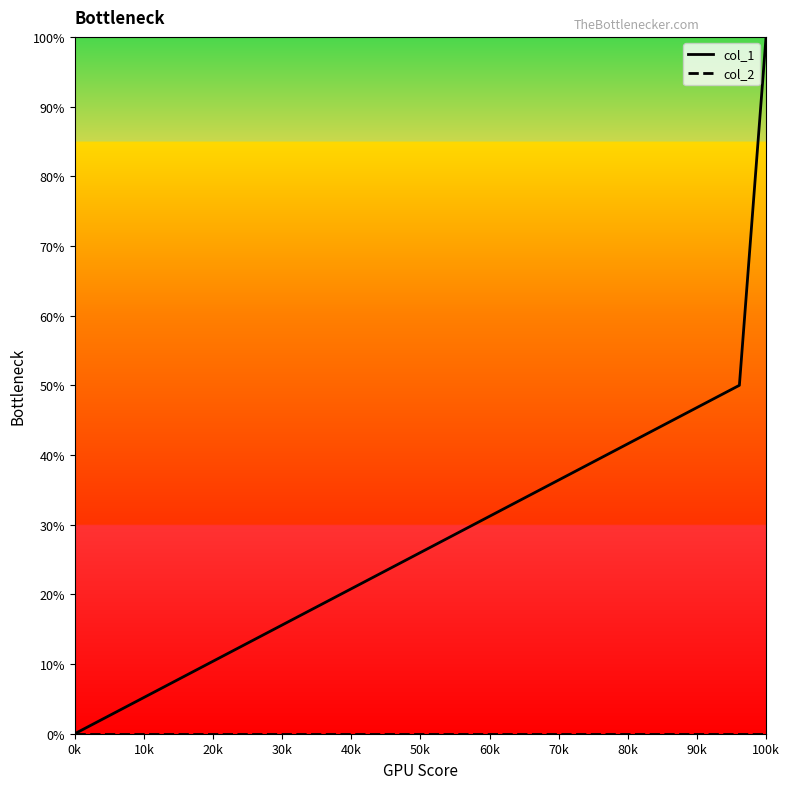

Which series has the largest range (max minus min)?

col_1